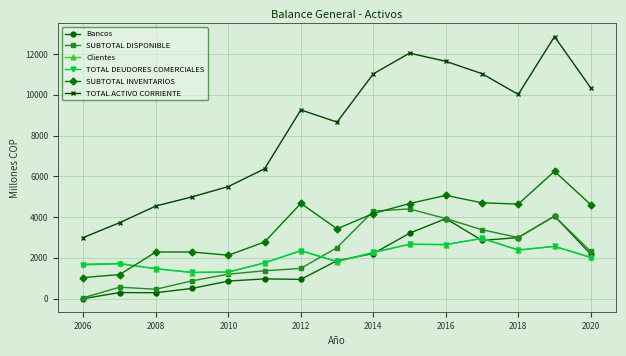

Which series ends up on top after the final intersection of SUBTOTAL DISPONIBLE and TOTAL DEUDORES COMERCIALES?

SUBTOTAL DISPONIBLE